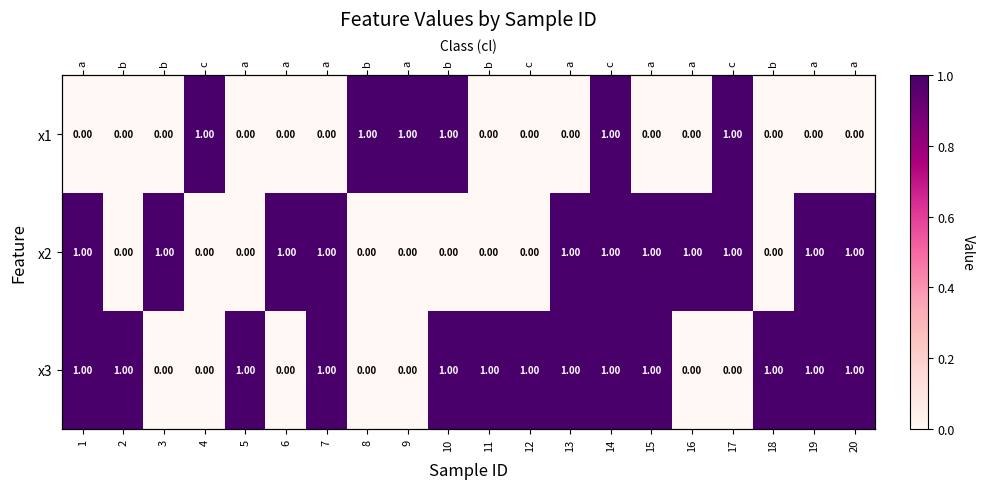

Which has a higher value, 13 or 16?

13